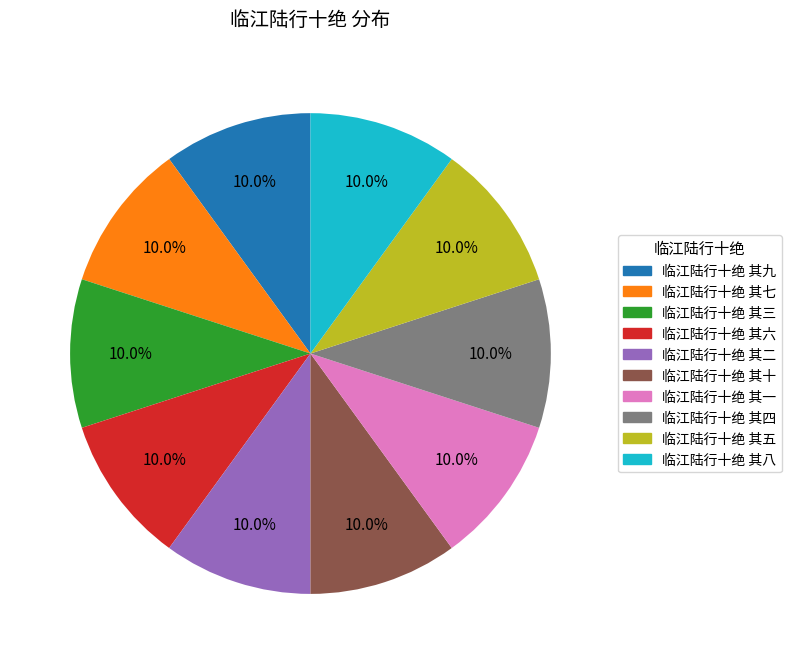

Do 临江陆行十绝 其六 and 临江陆行十绝 其二 together represent more than half of the pie?

No